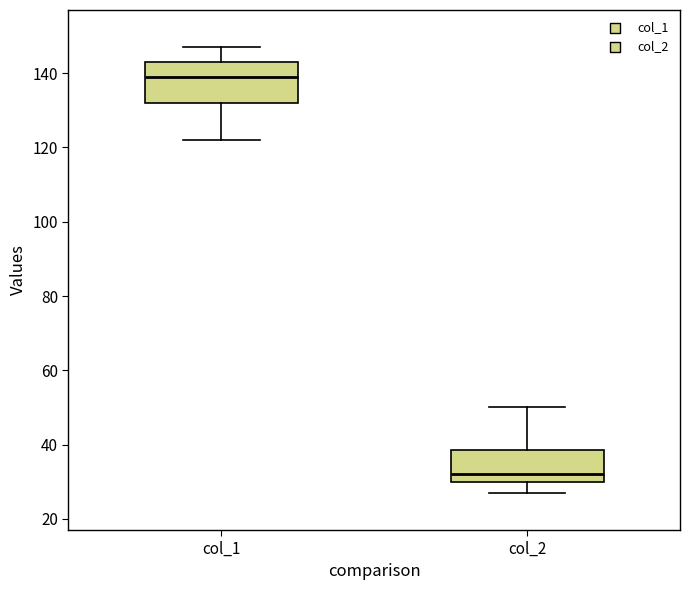

Comparing the boxes themselves (not the whiskers), which one is the tallest?

col_1